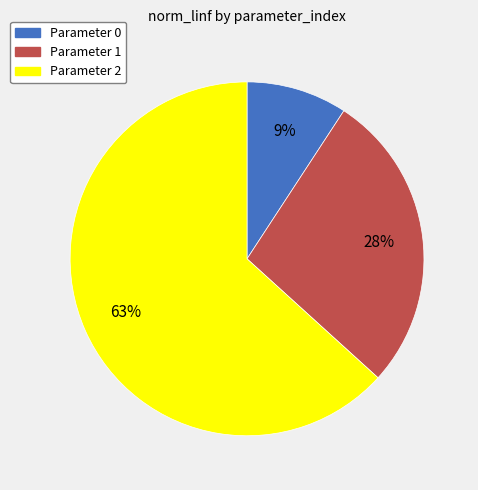

To the nearest percent, what is the combined percentage of Parameter 2 and Parameter 1?

91%